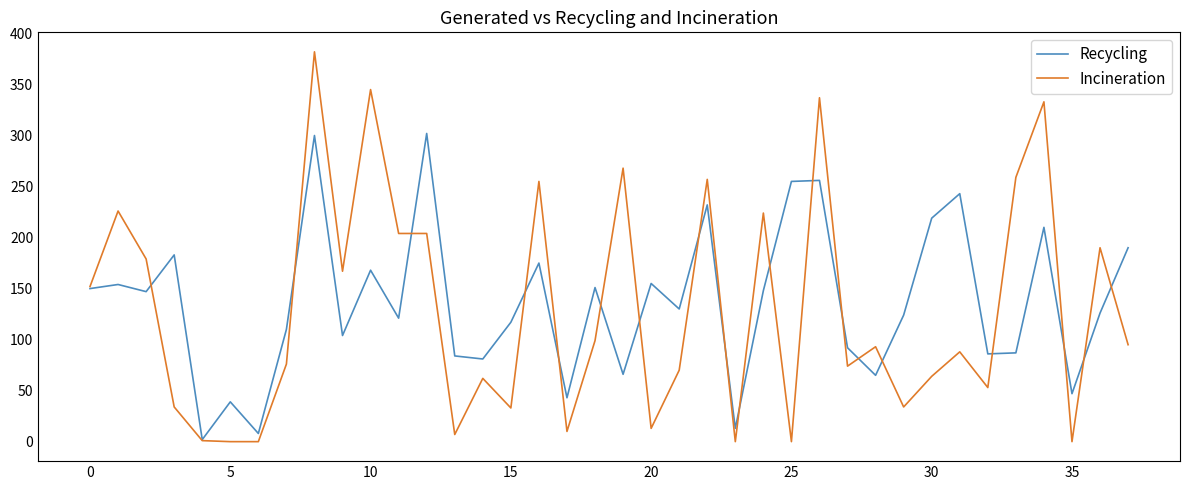

Which series ends up on top after the final intersection of Recycling and Incineration?

Recycling